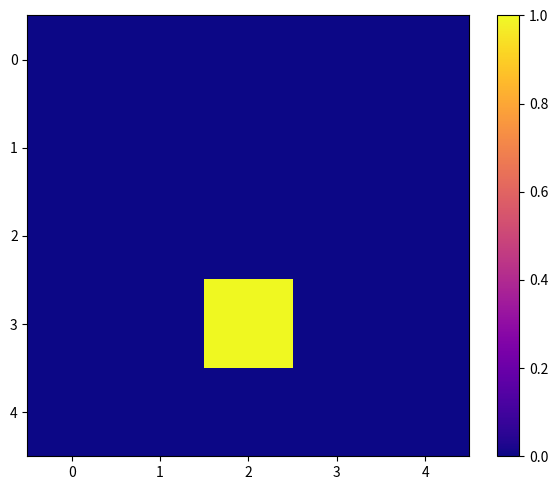

Rank the series by their maximum value, from highest to lowest.

3, 0, 1, 2, 4